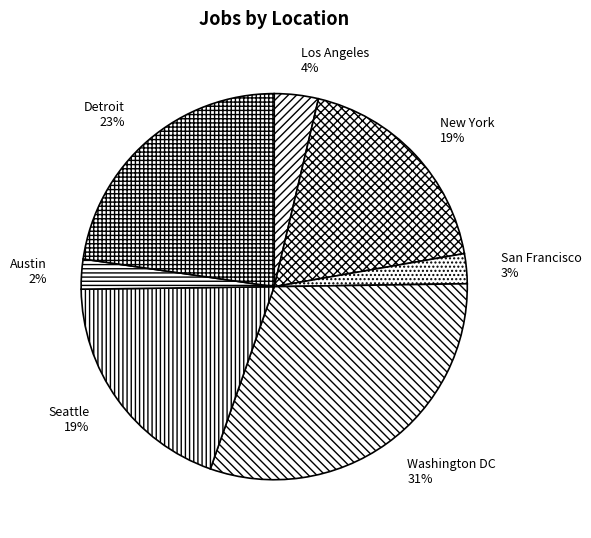

Do New York and San Francisco together represent more than half of the pie?

No